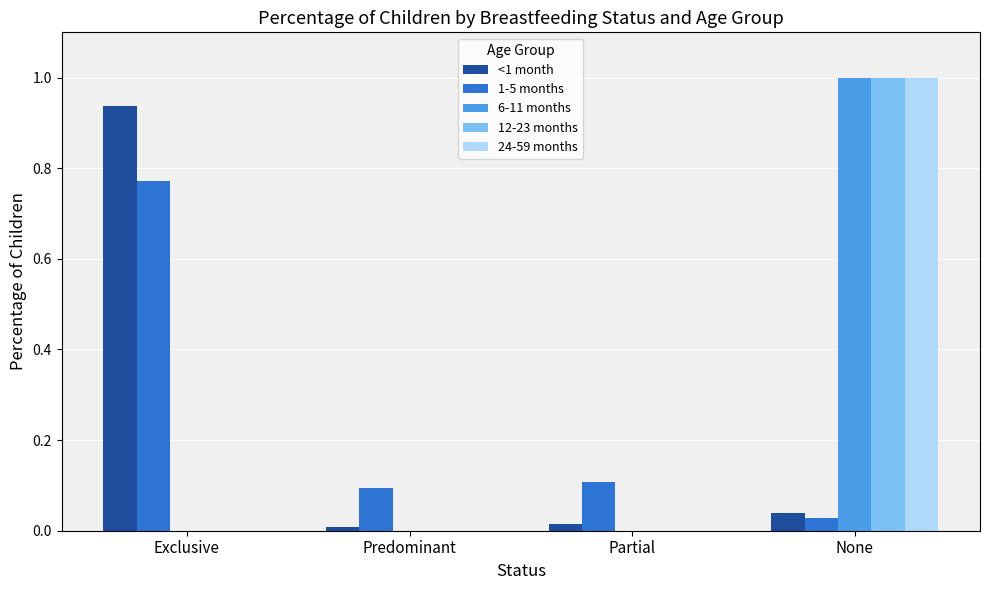

The 6-11 months series shows 0.0 at Predominant. True or false?

True